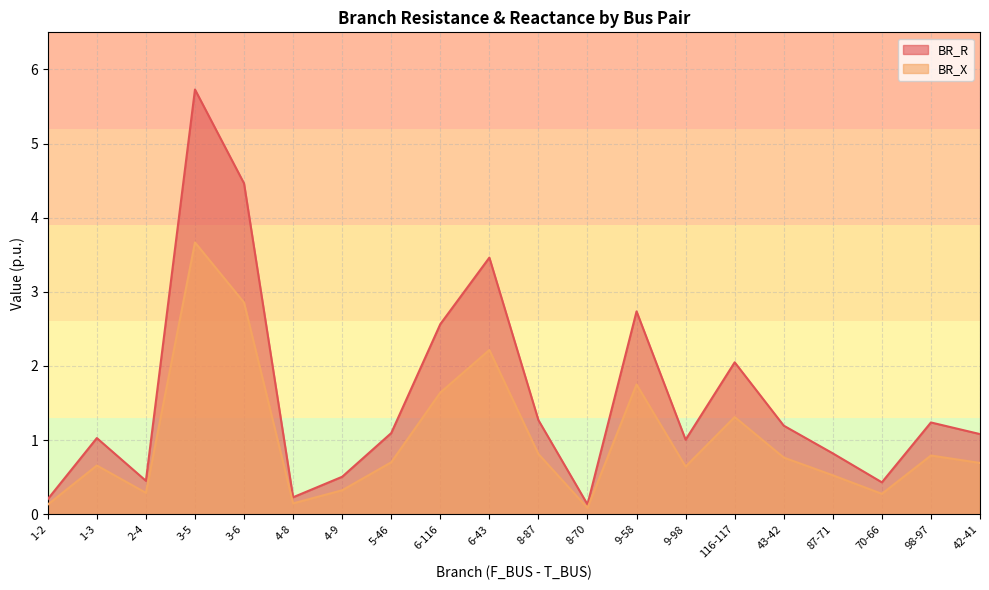

Which series has the largest range (max minus min)?

BR_R